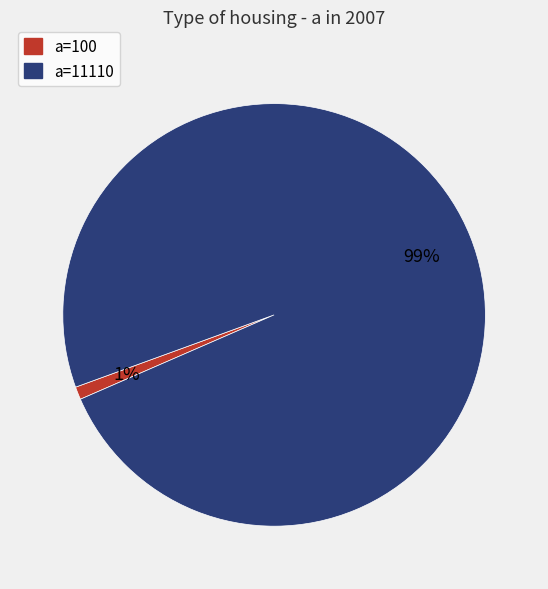

How many slices are in this pie chart?

2